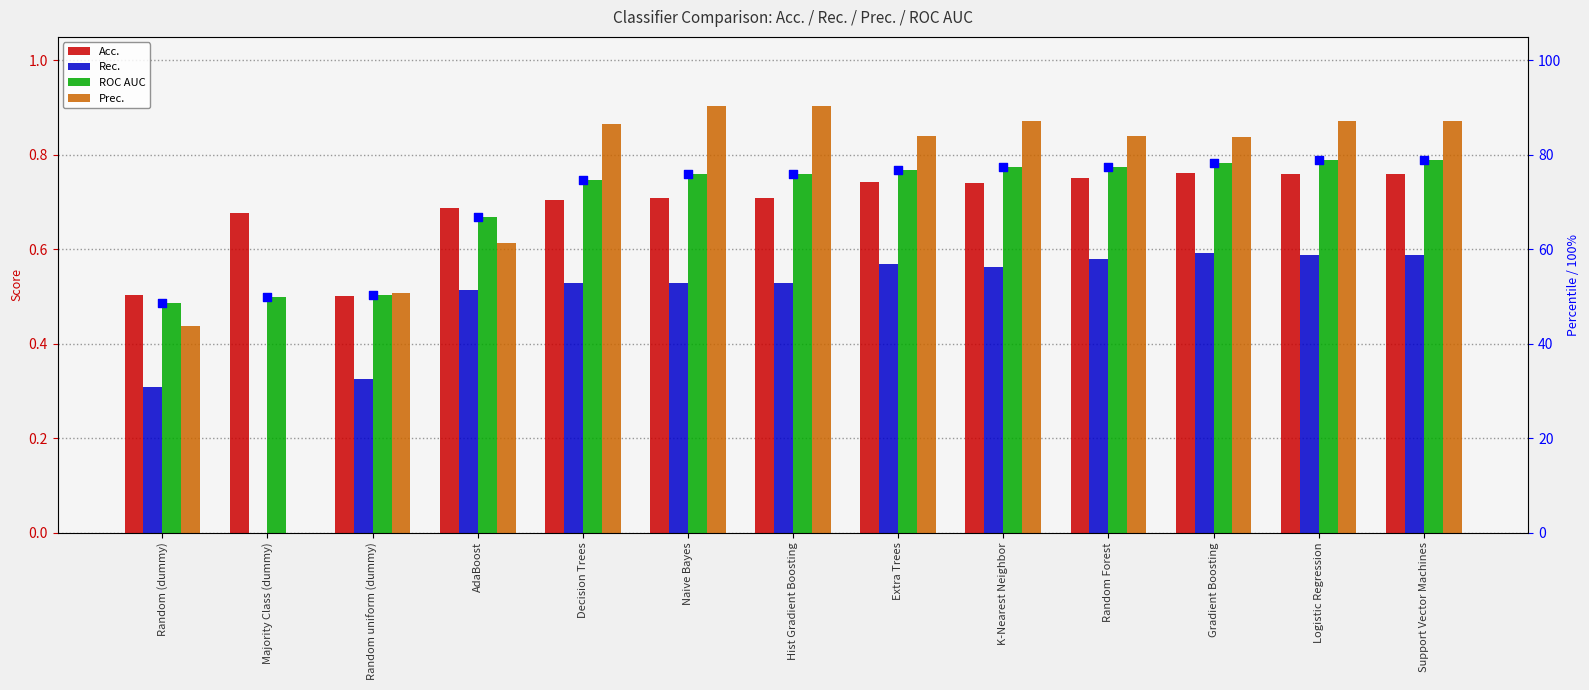

At how many categories does at least one series exceed 9?

13